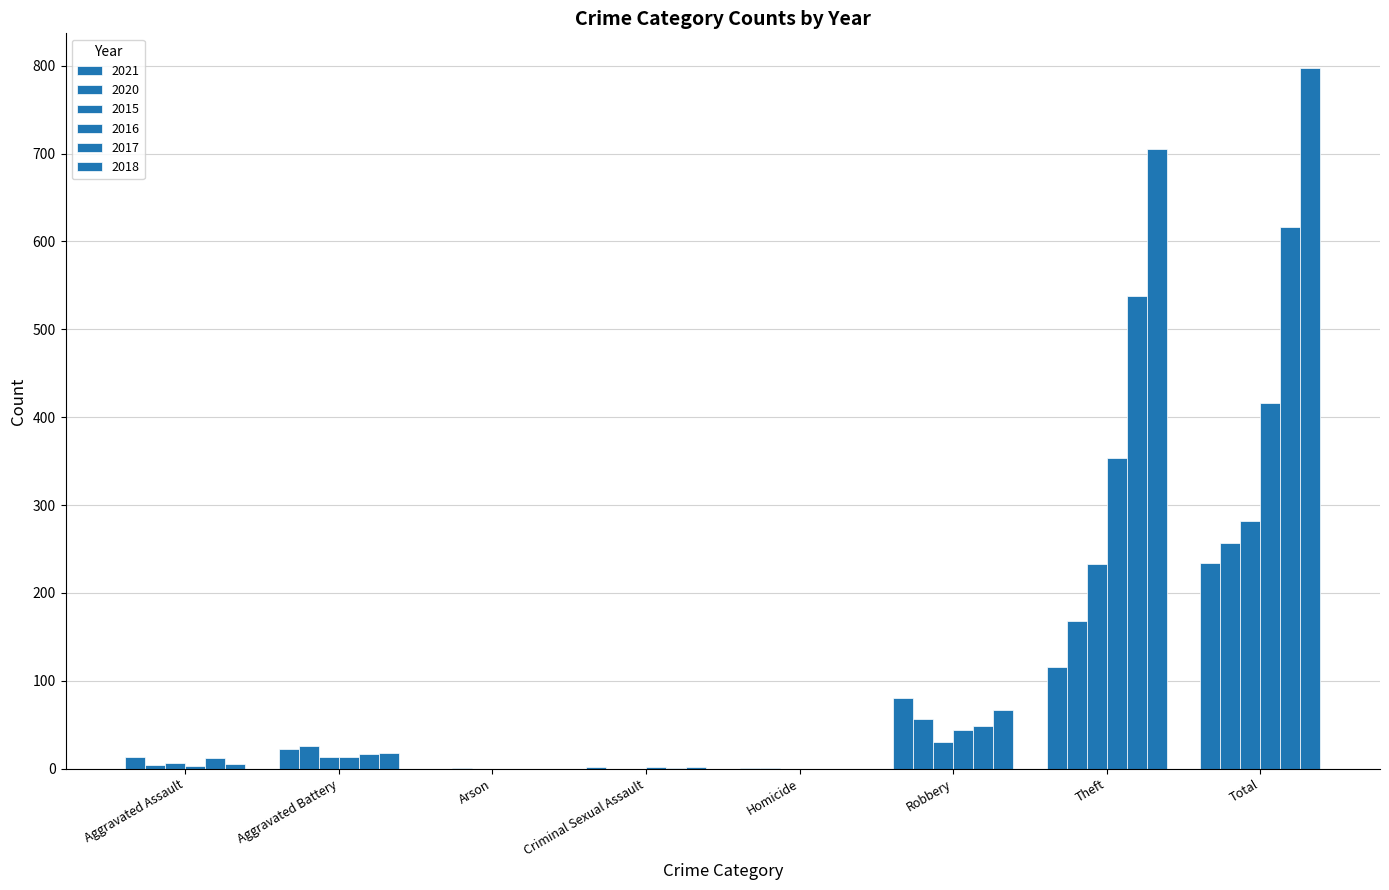

Are the bars grouped side by side (vs. stacked)?

Yes